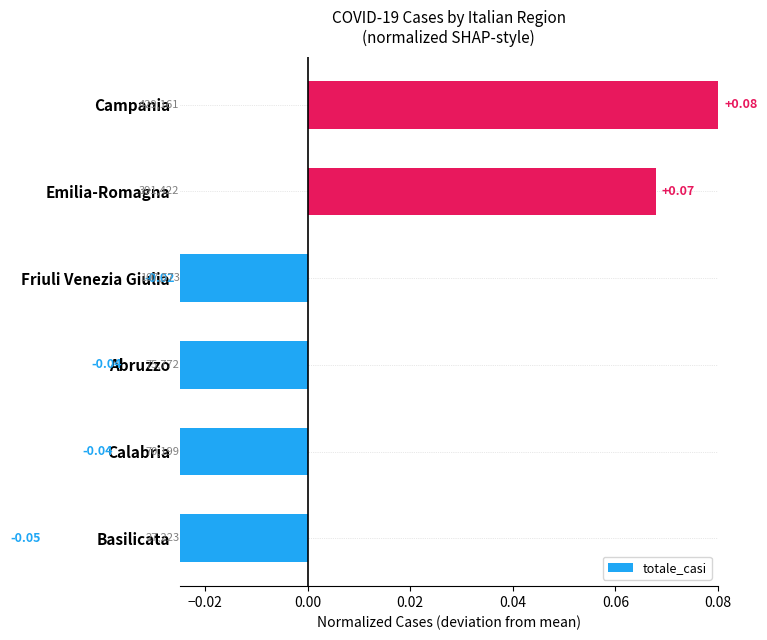

What is the sum of the values at Campania and Friuli Venezia Giulia?

0.1